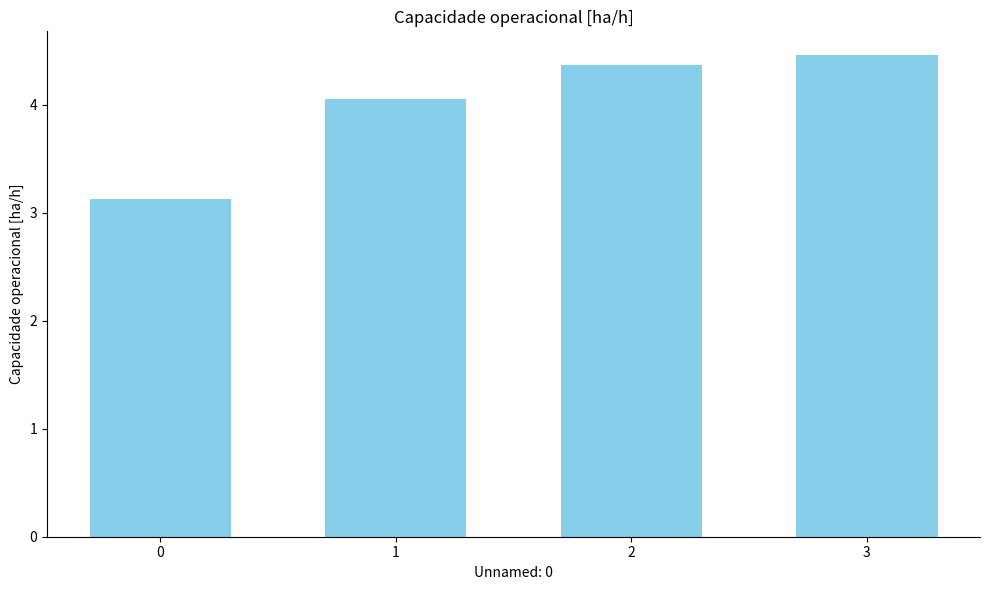

What is the sum of the values at 2 and 0?

7.5